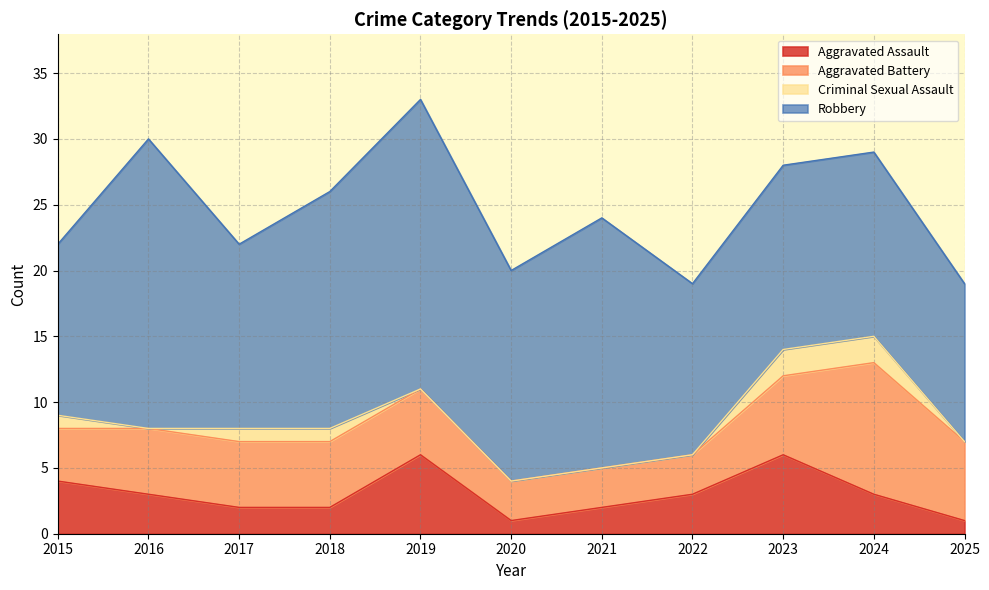

At which category does the chart reach its peak across all series?

2019